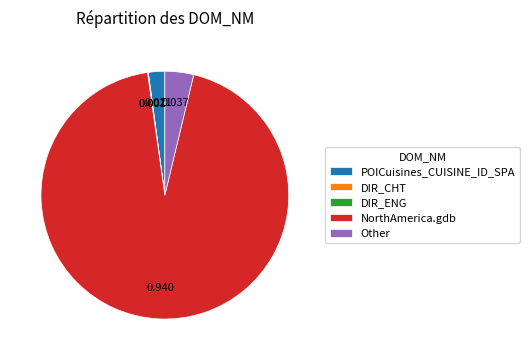

Is the sum of NorthAmerica.gdb and POICuisines_CUISINE_ID_SPA greater than half?

Yes